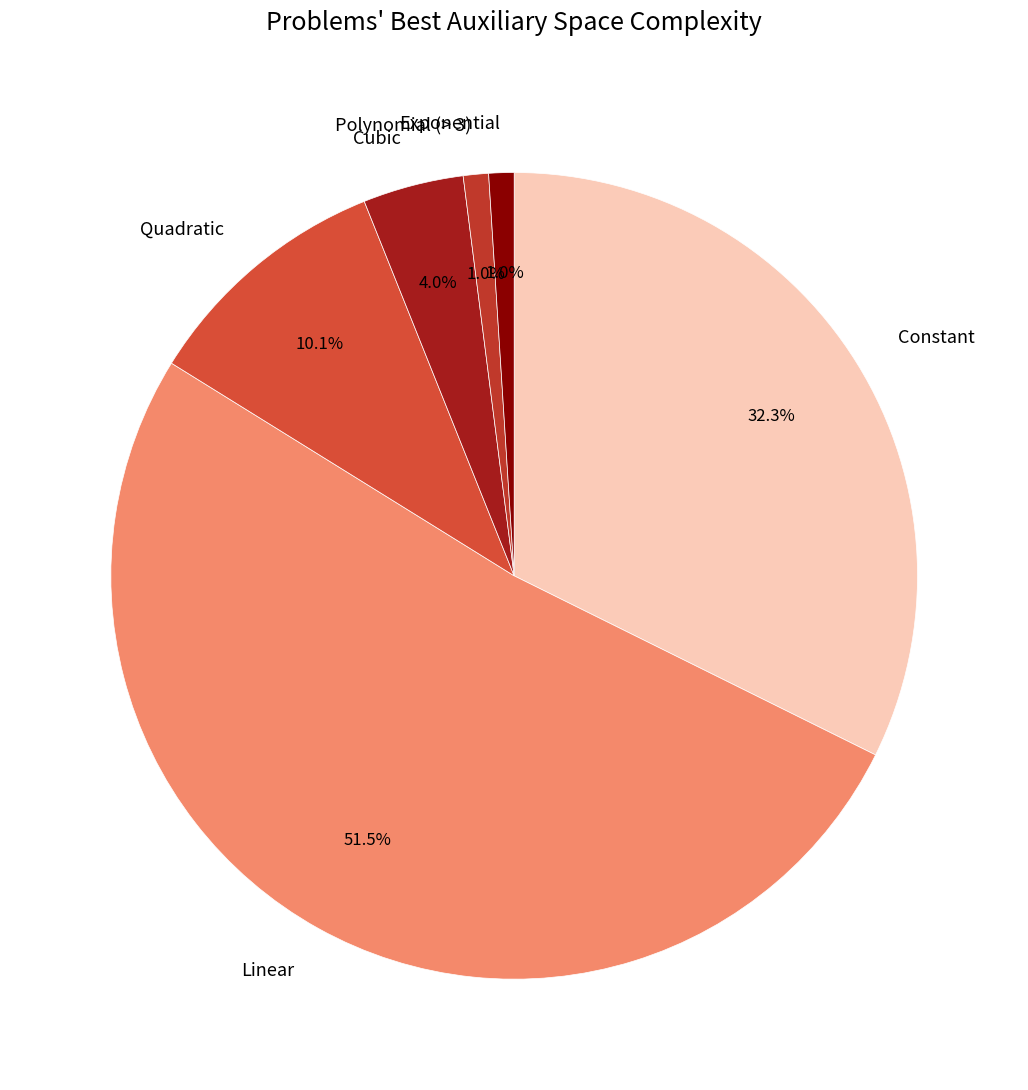

Combined, do Constant and Linear account for over 50%?

Yes